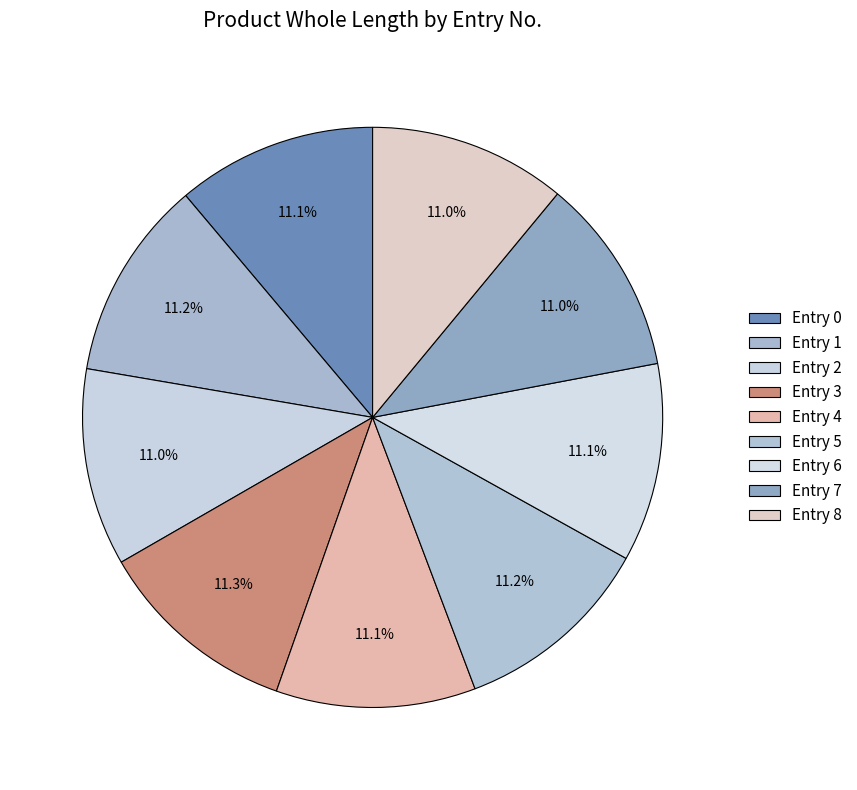

Count the number of slices in the pie.

9